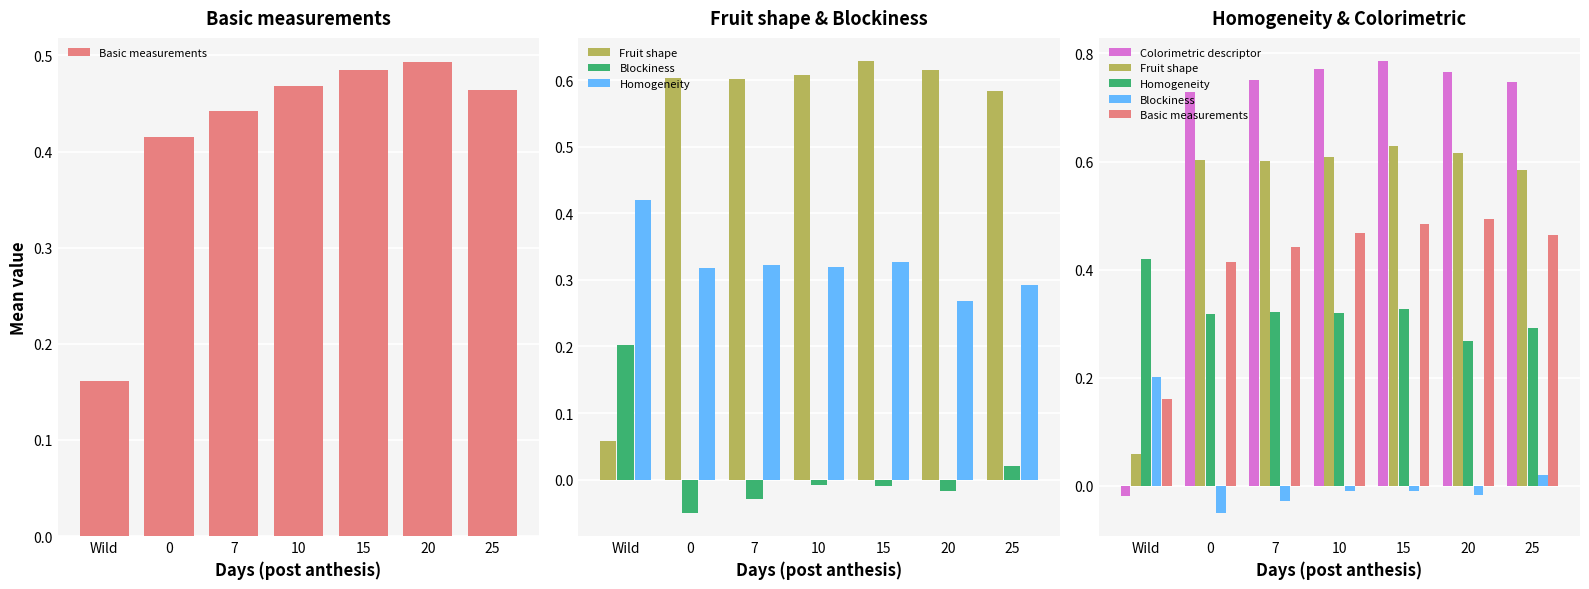

How many groups of bars are there?

7